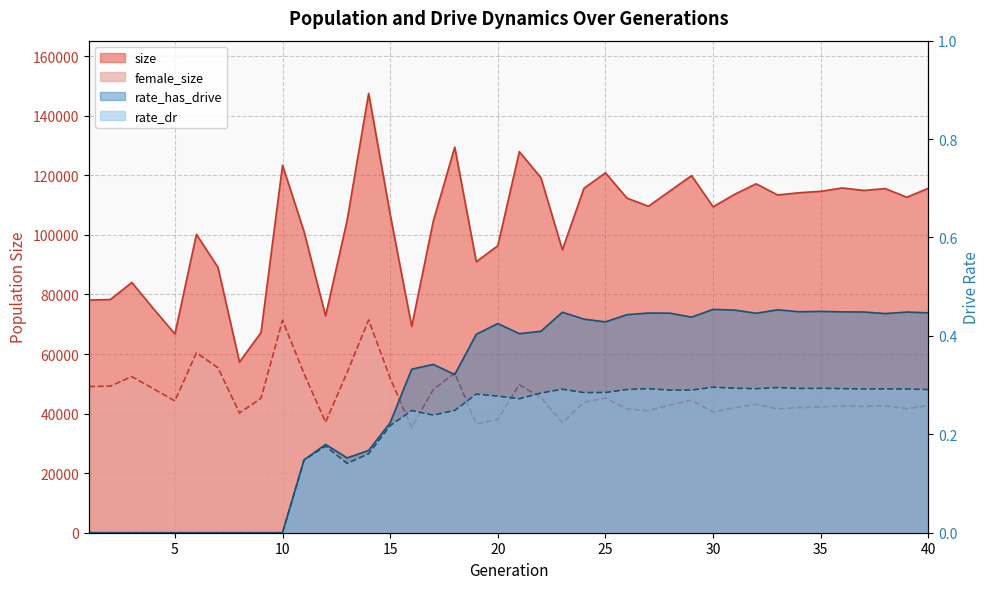

Which has a higher value, 8 or 11?

11